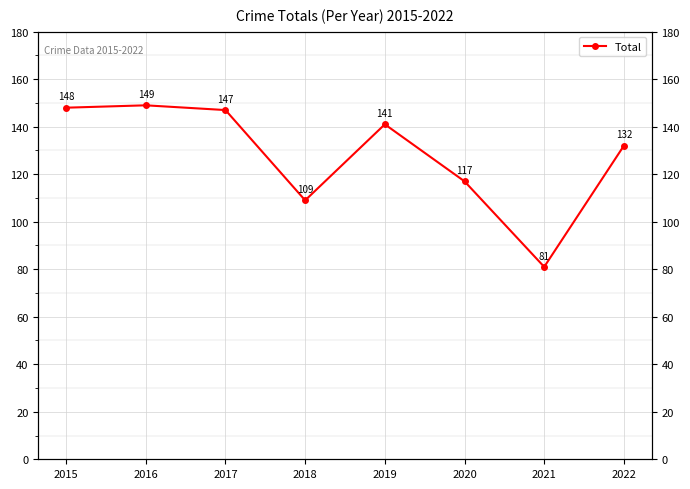

At which label is the value closest to 115?

2020